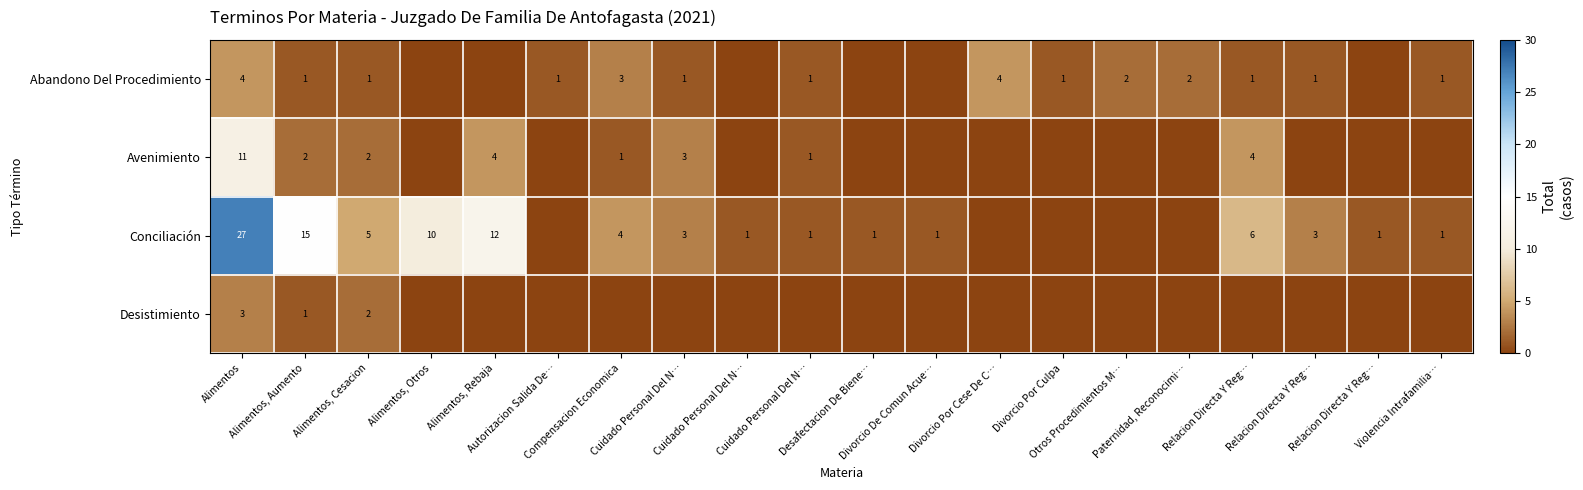

What is the maximum value for row_0?

4